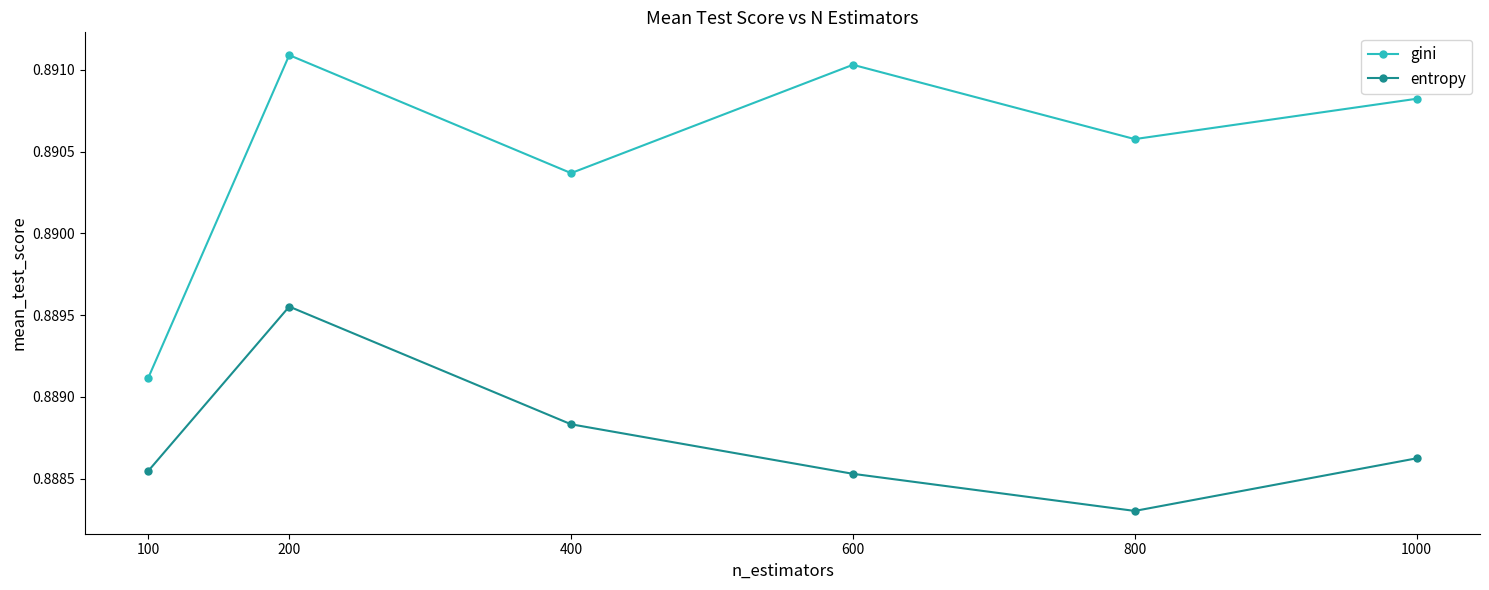

The gini series shows 1.4 at 800. True or false?

False